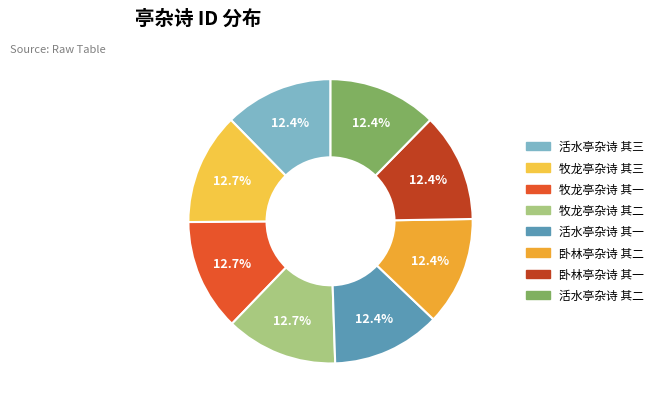

Rank the categories by value from lowest to highest.

活水亭杂诗 其一, 活水亭杂诗 其二, 活水亭杂诗 其三, 卧林亭杂诗 其一, 卧林亭杂诗 其二, 牧龙亭杂诗 其一, 牧龙亭杂诗 其二, 牧龙亭杂诗 其三